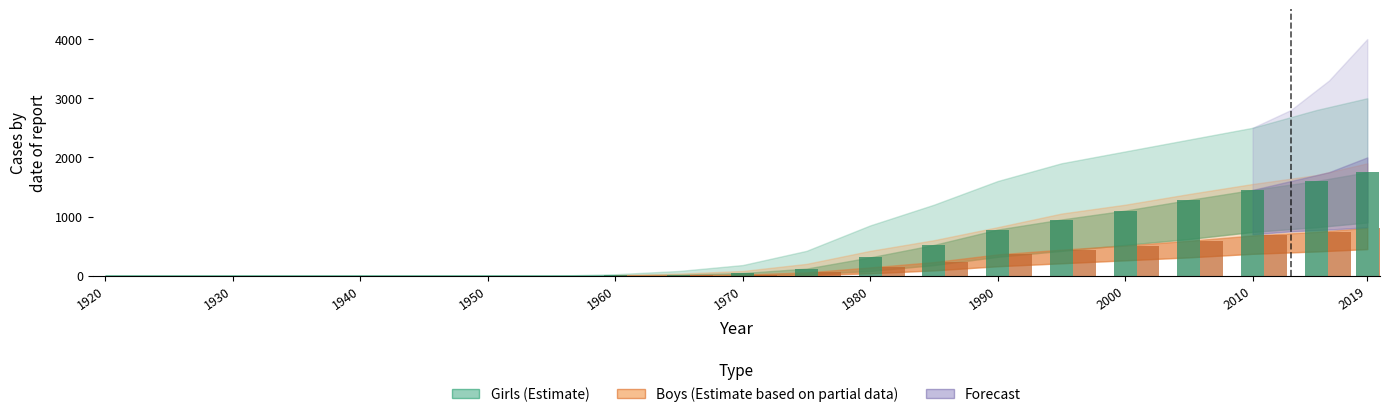

Which label corresponds to the smallest value in the chart?

1920